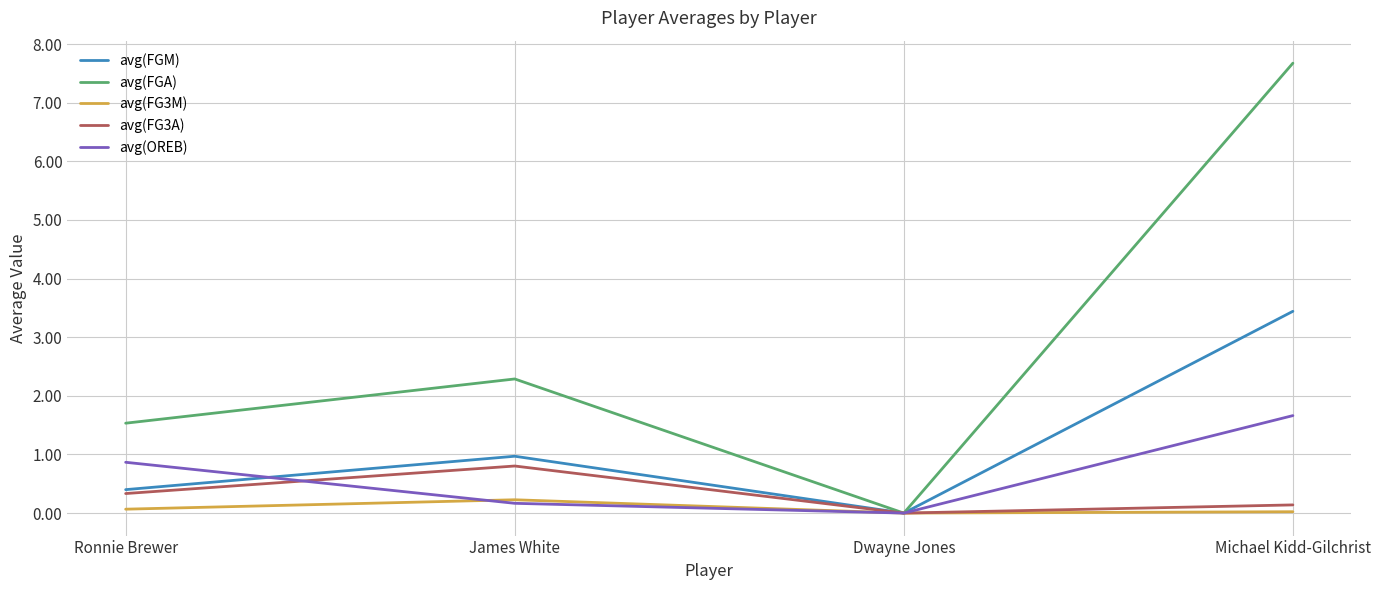

List the series in order of their peak value, lowest first.

avg(FG3M), avg(FG3A), avg(OREB), avg(FGM), avg(FGA)